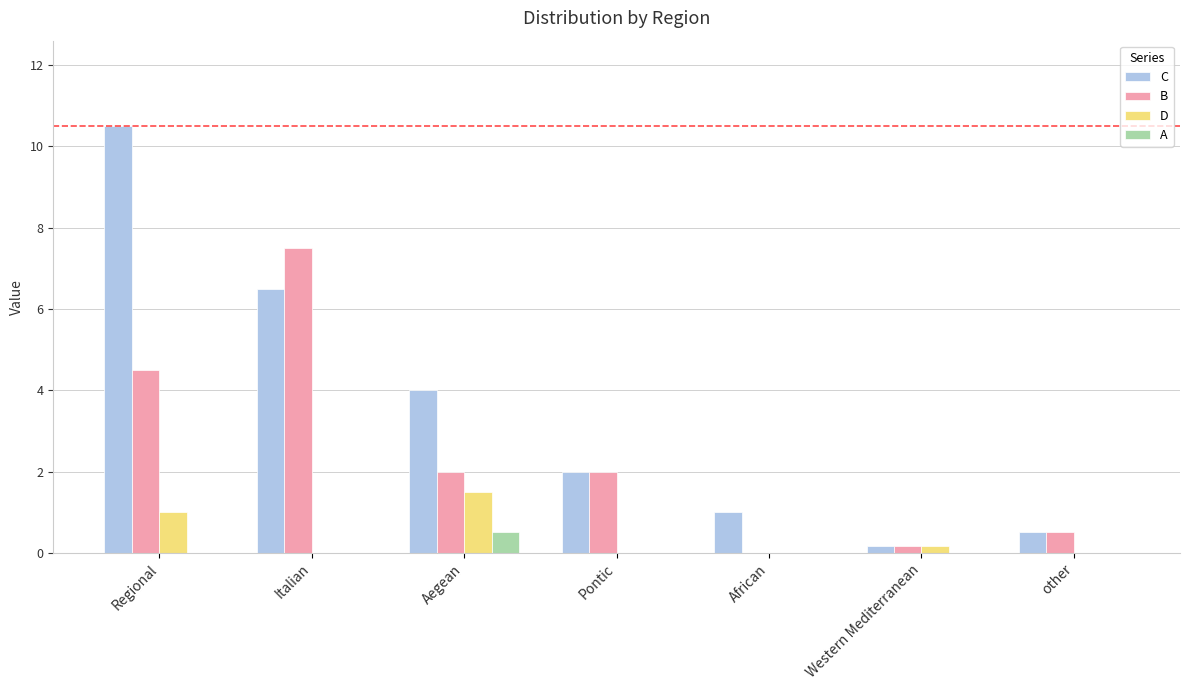

What is the total value across all series at Western Mediterranean?

0.5